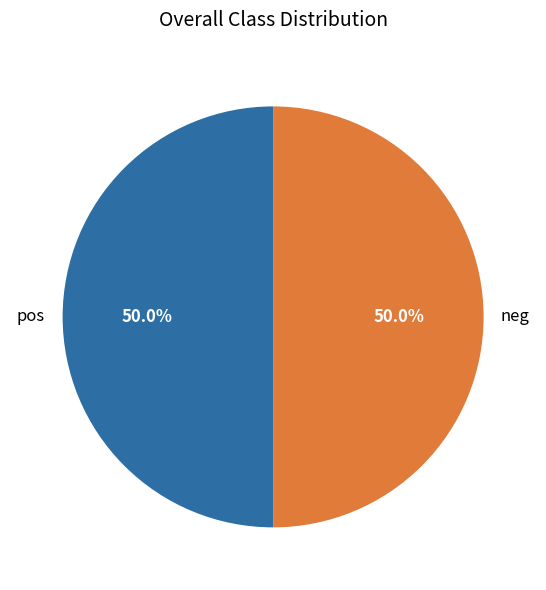

Combined, do pos and neg account for over 50%?

Yes